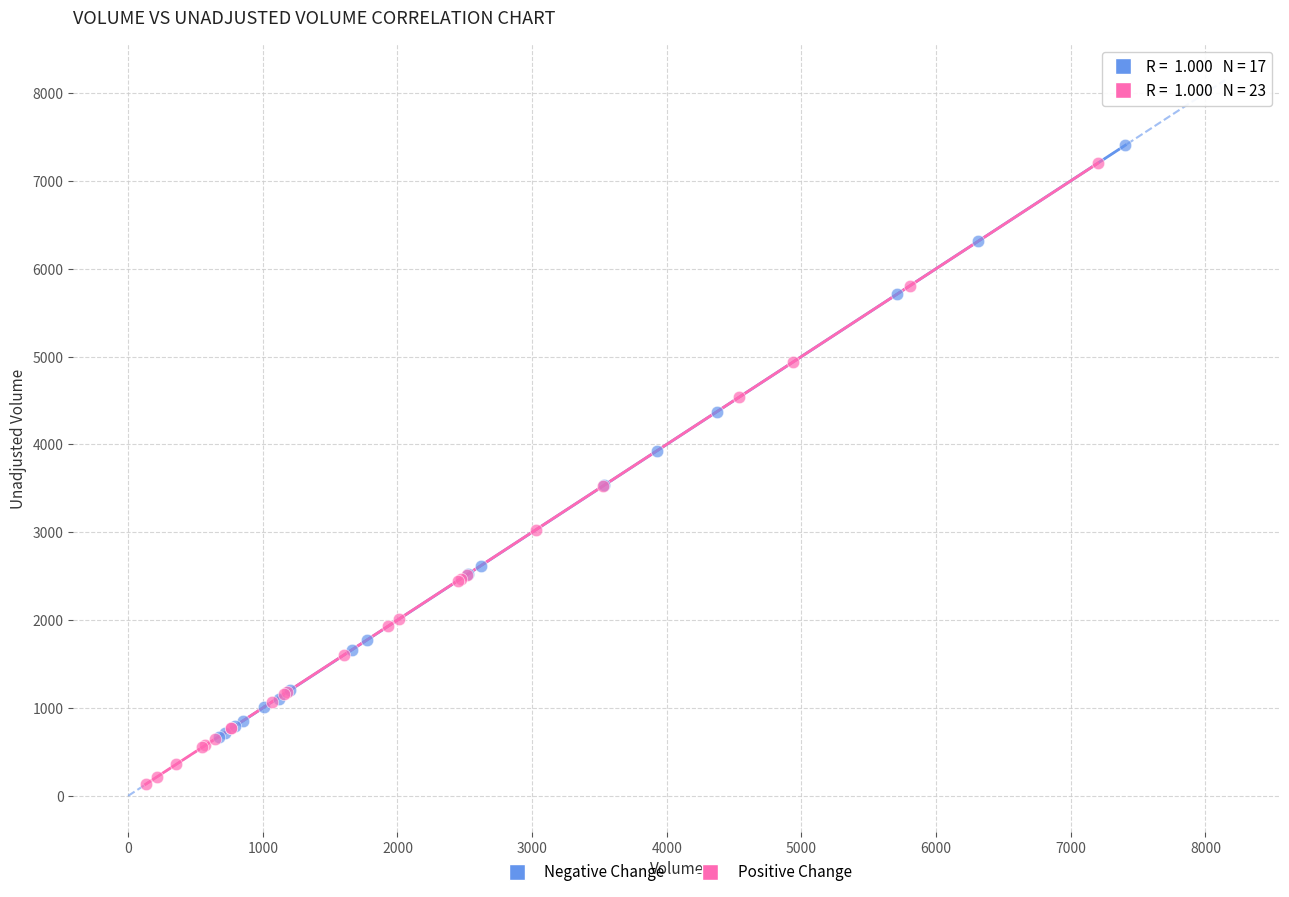

Which series reaches the minimum Y coordinate?

Positive Change